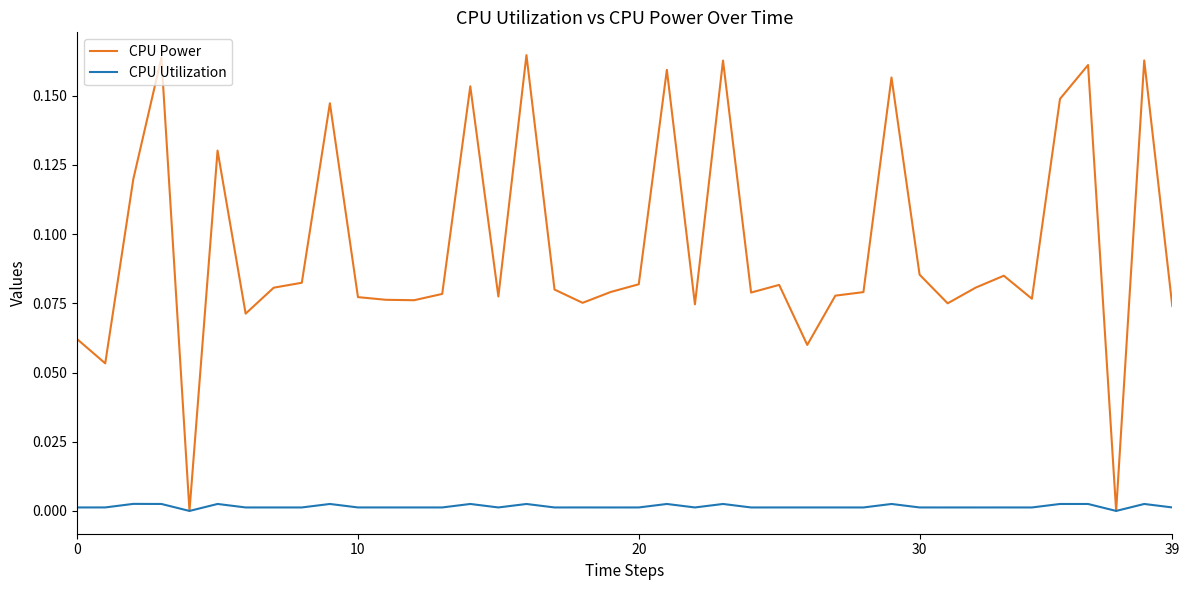

Which series has the largest total across all categories?

CPU Power